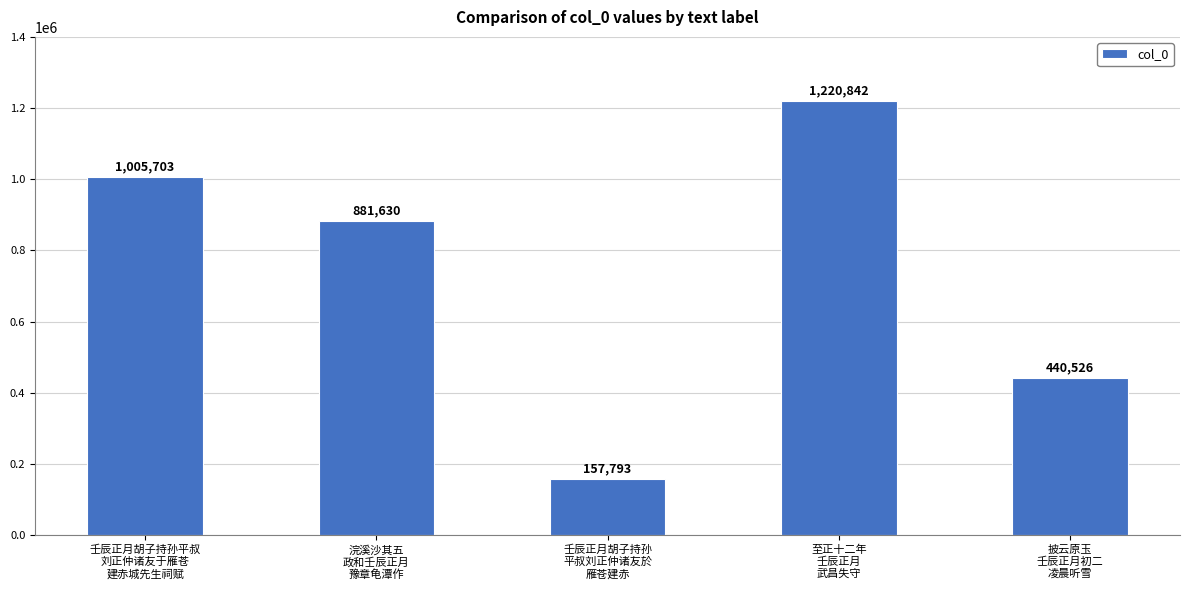

What is the difference between the values at 壬辰正月胡子持孙
平叔刘正仲诸友於
雁苍建赤 and 披云原玉
壬辰正月初二
凌晨听雪?

282733